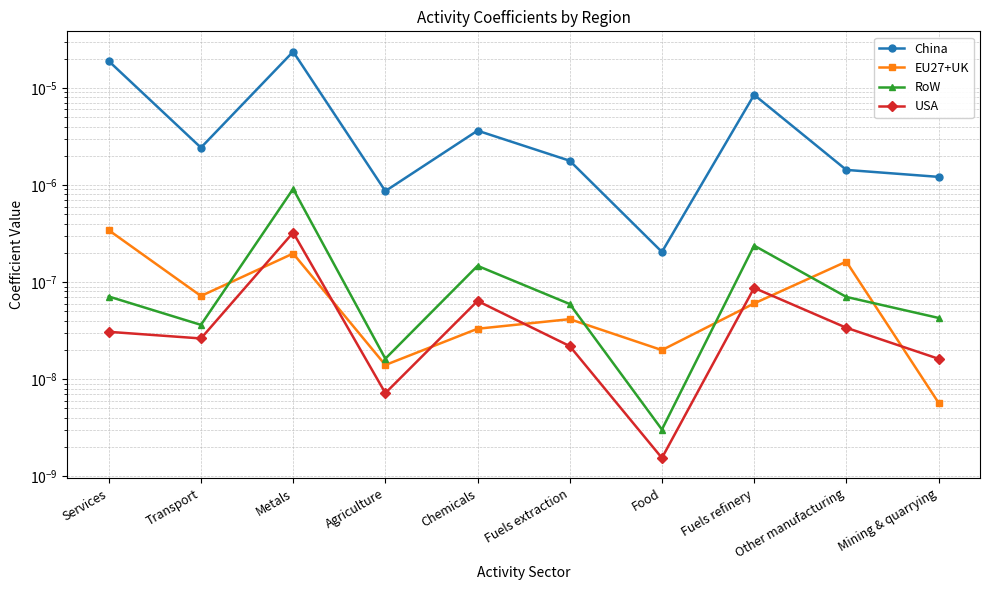

What are all the series names shown in the legend?

China, EU27+UK, RoW, USA